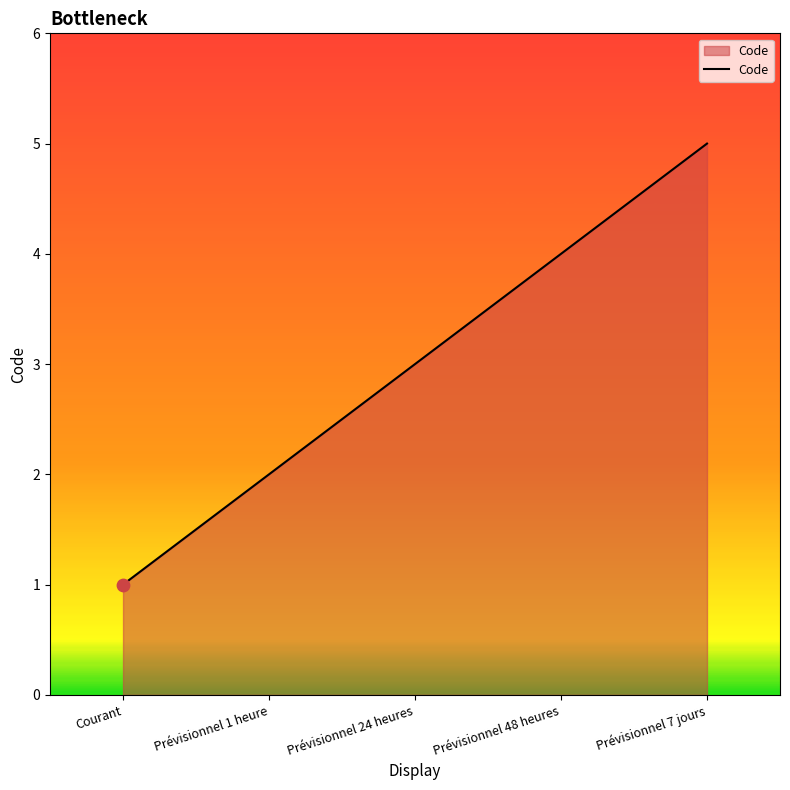

What is the ratio of the value at Prévisionnel 48 heures to the value at Prévisionnel 7 jours?

0.8